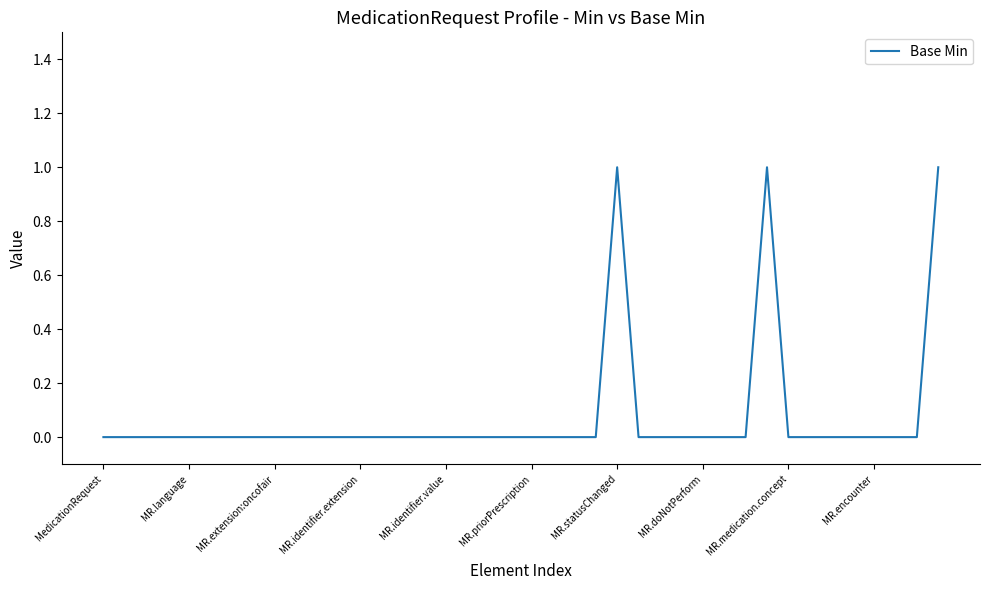

True or false: the data shows 1 at MR.statusChanged.

True